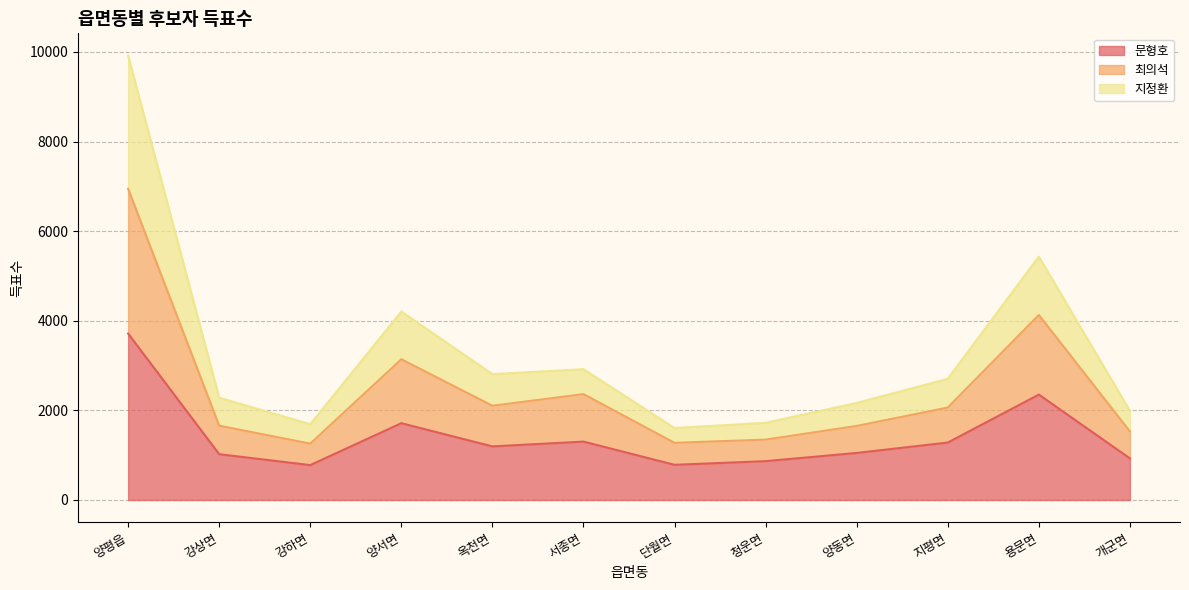

True or false: 지정환 and 문형호 intersect in this chart.

False